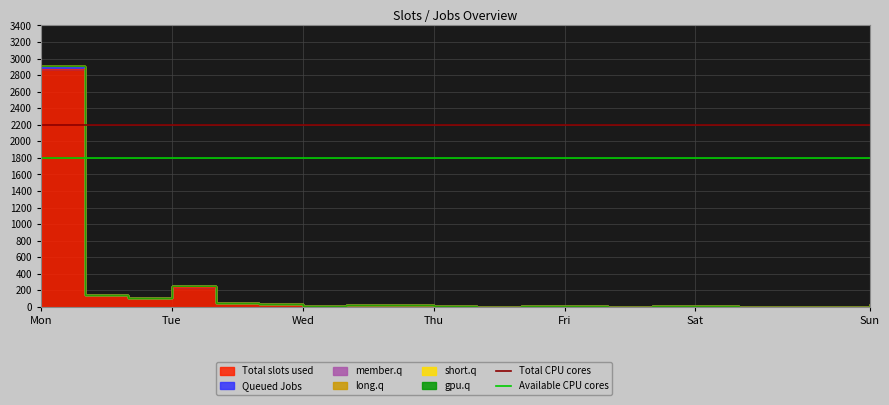

How many lines are shown in the chart?

2